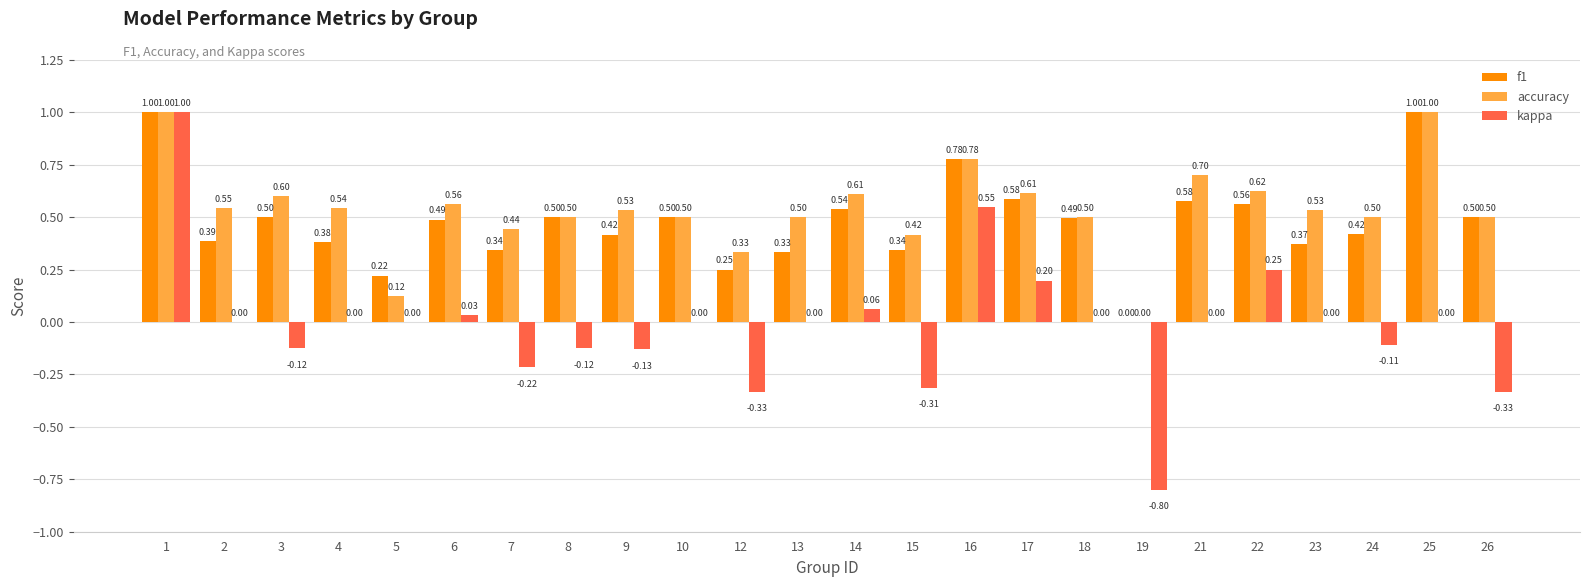

True or false: f1 has a value of 0.3 at 22.

False